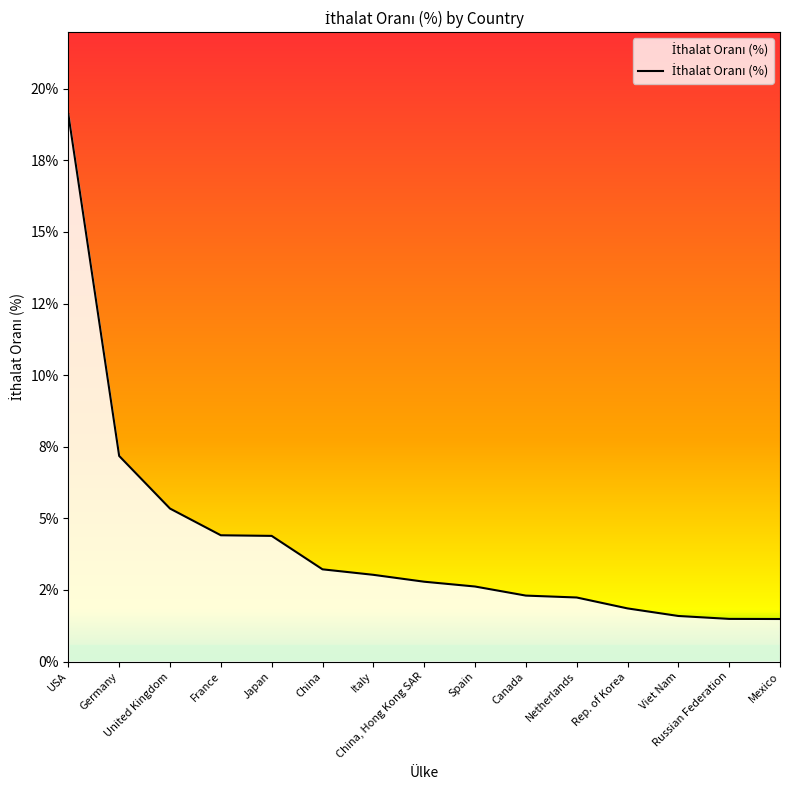

Is this an area chart (filled region under the line)?

Yes